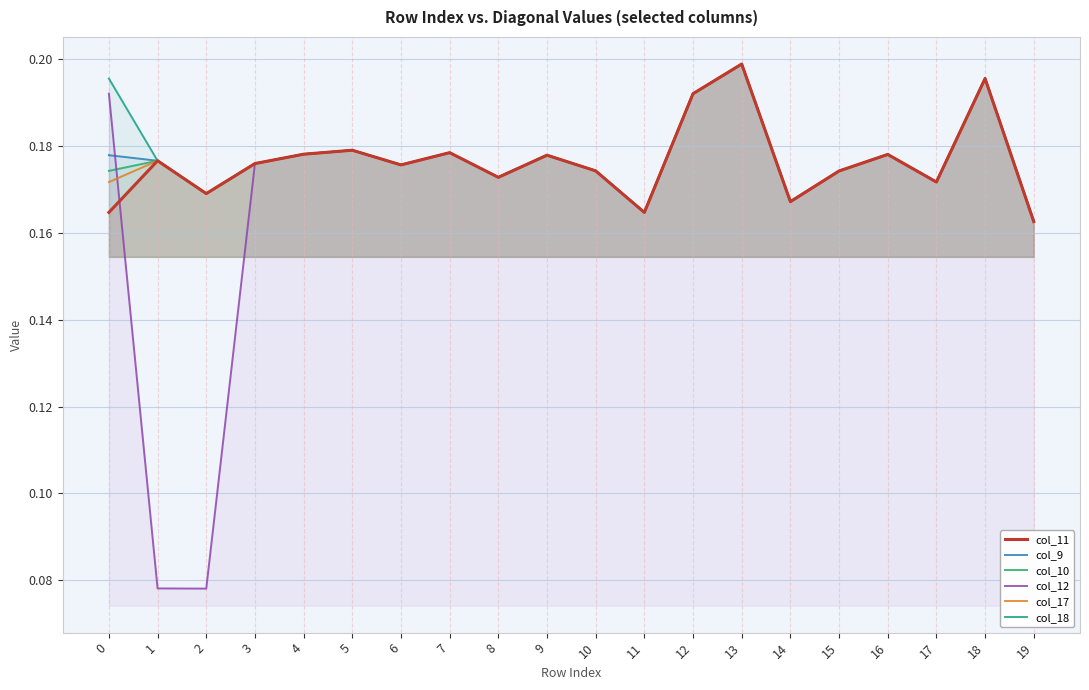

Where is the first local minimum for col_9?

2